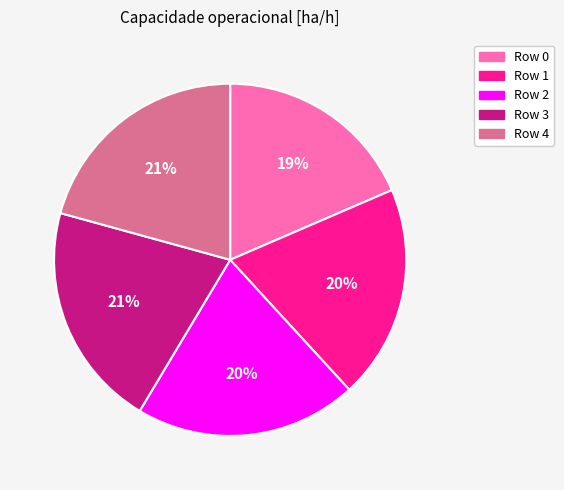

To the nearest percent, what is the difference between the largest and smallest slice percentages?

2%